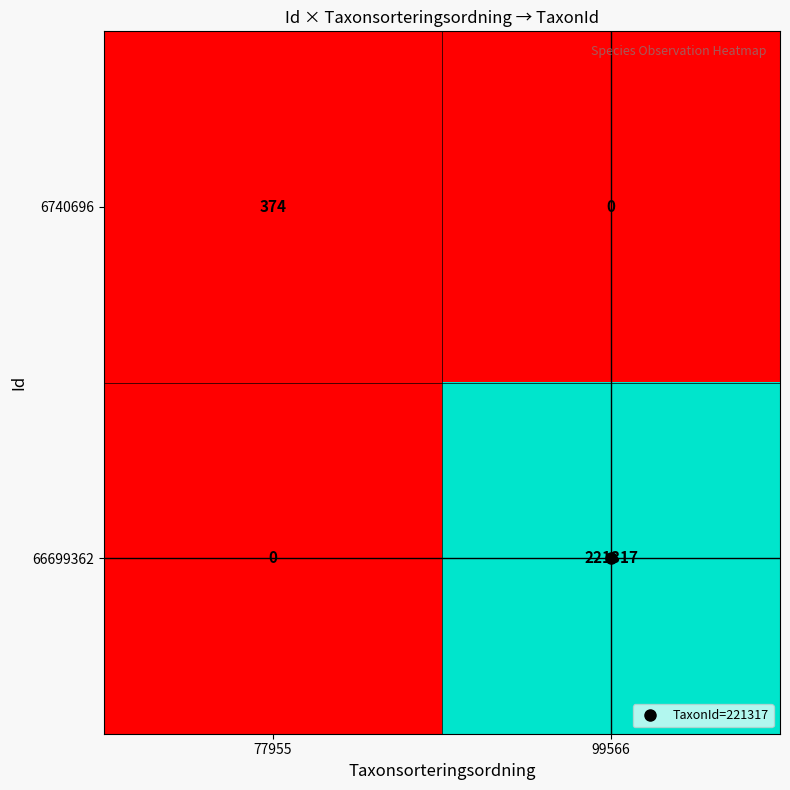

What is the approximate value of 6740696 at 77955?

374